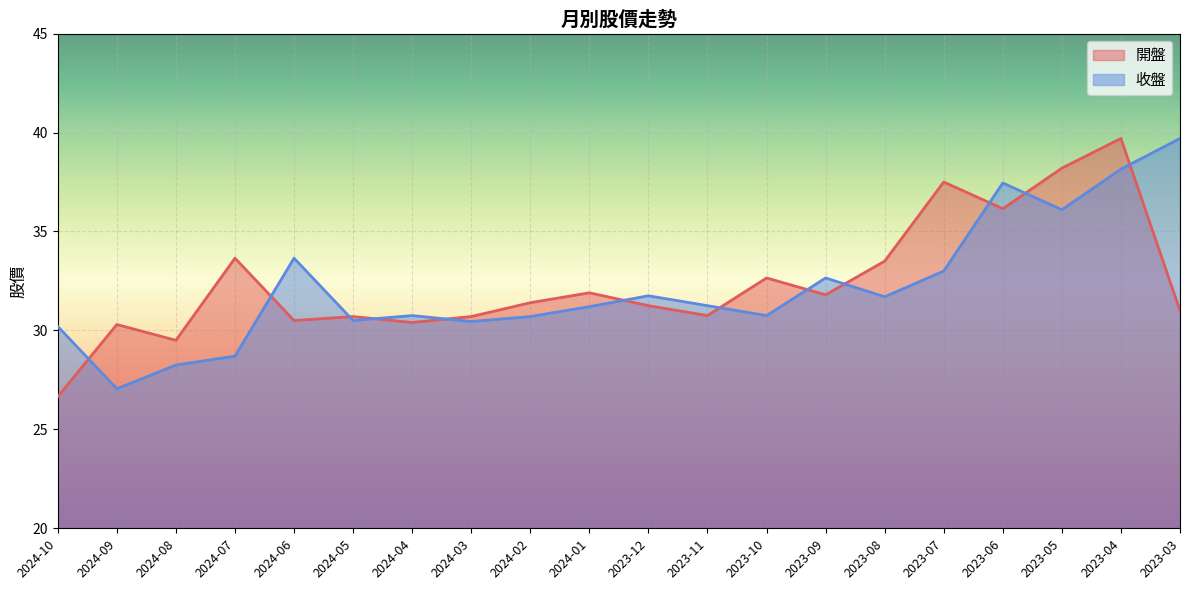

Reading left to right, transcribe all the data shown in this chart.

開盤: 26.6	30.3	29.5	33.6	30.5	30.7	30.4	30.7	31.4	31.9	31.2	30.8	32.6	31.8	33.5	37.5	36.1	38.2	39.7	31.0
收盤: 30.2	27.1	28.2	28.7	33.6	30.5	30.8	30.4	30.7	31.2	31.8	31.2	30.8	32.6	31.7	33.0	37.5	36.1	38.1	39.7